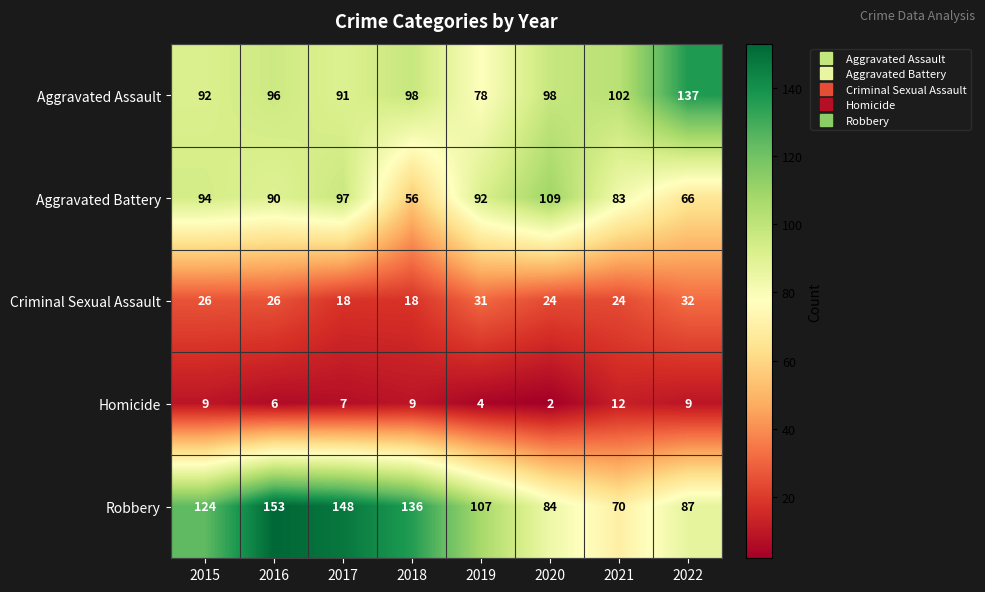

At how many categories does at least one series exceed 93?

8